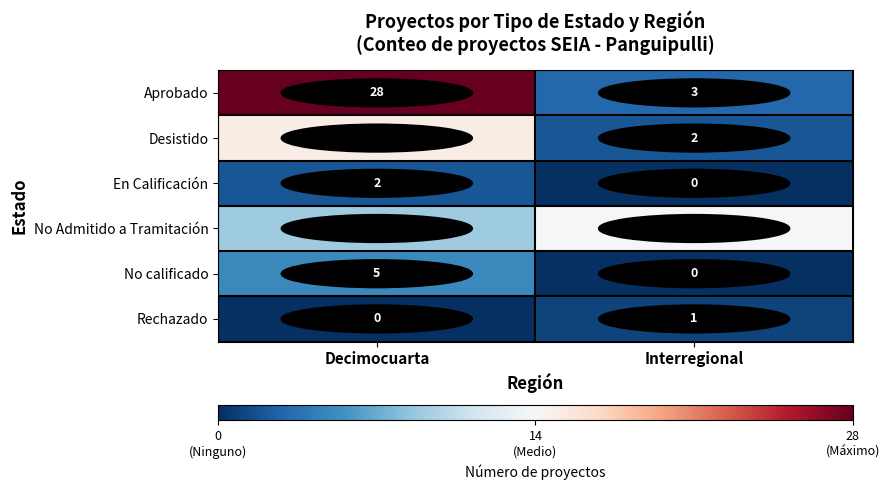

What is the spread (max minus min) of values at Decimocuarta?

28